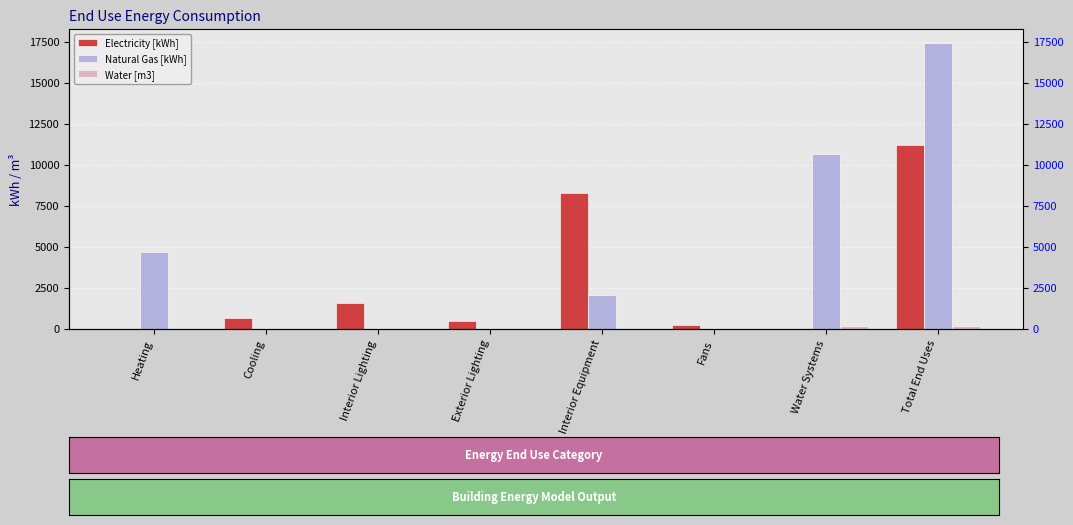

How many data points in Electricity [kWh] are less than 675?

4